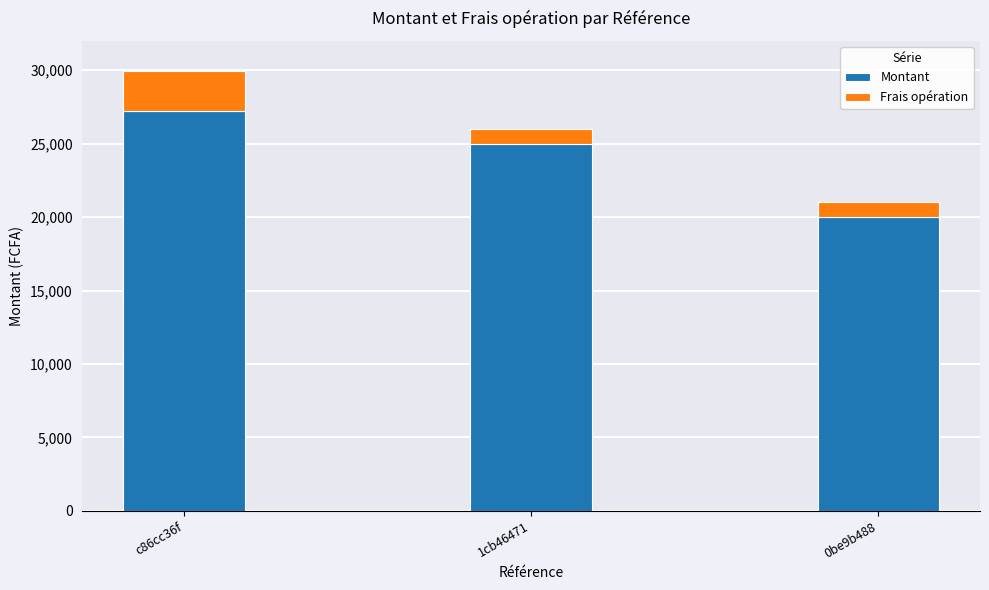

Which category has the lowest value in the Montant series?

0be9b488